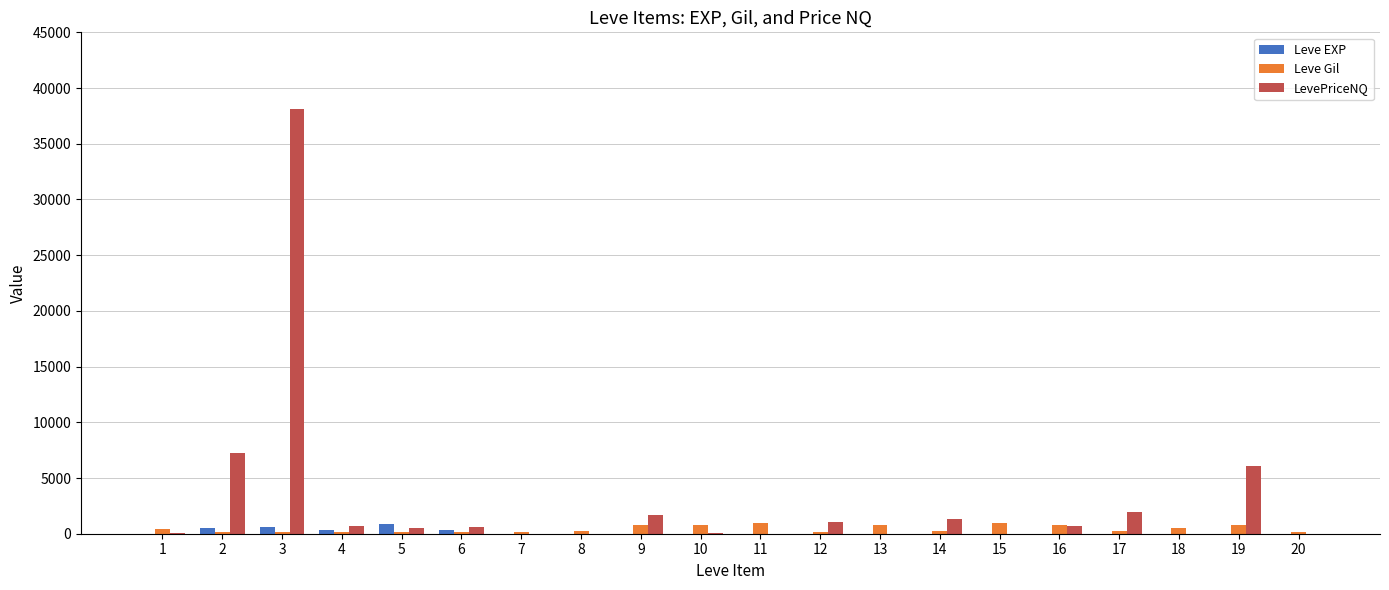

What are all the series names shown in the legend?

Leve EXP, Leve Gil, LevePriceNQ